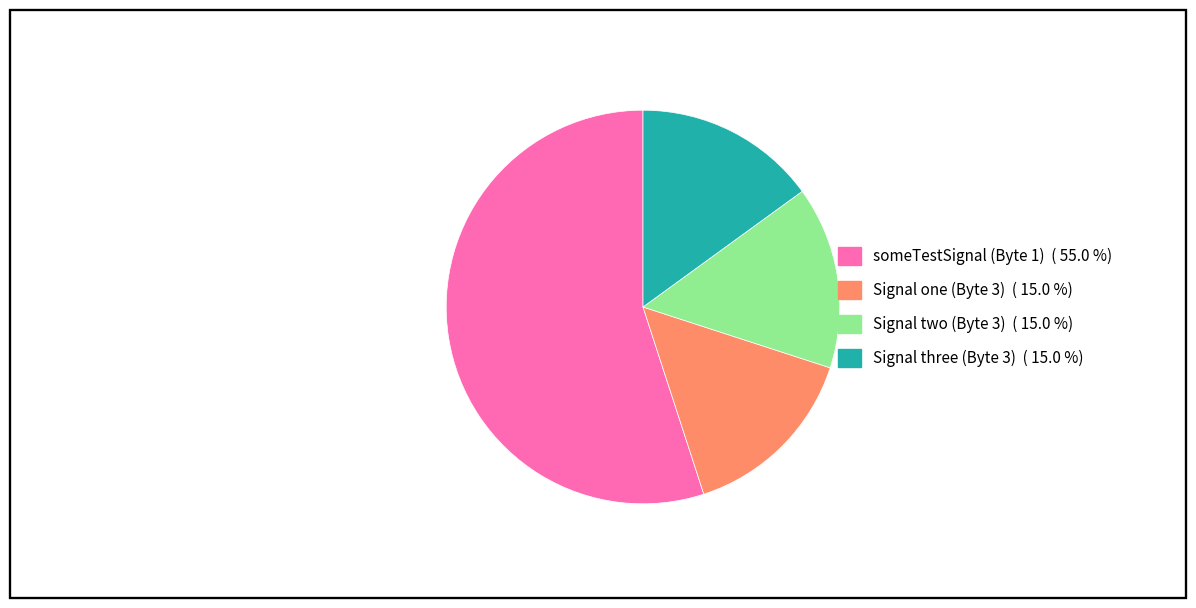

Which slice is the largest?

someTestSignal (Byte 1)